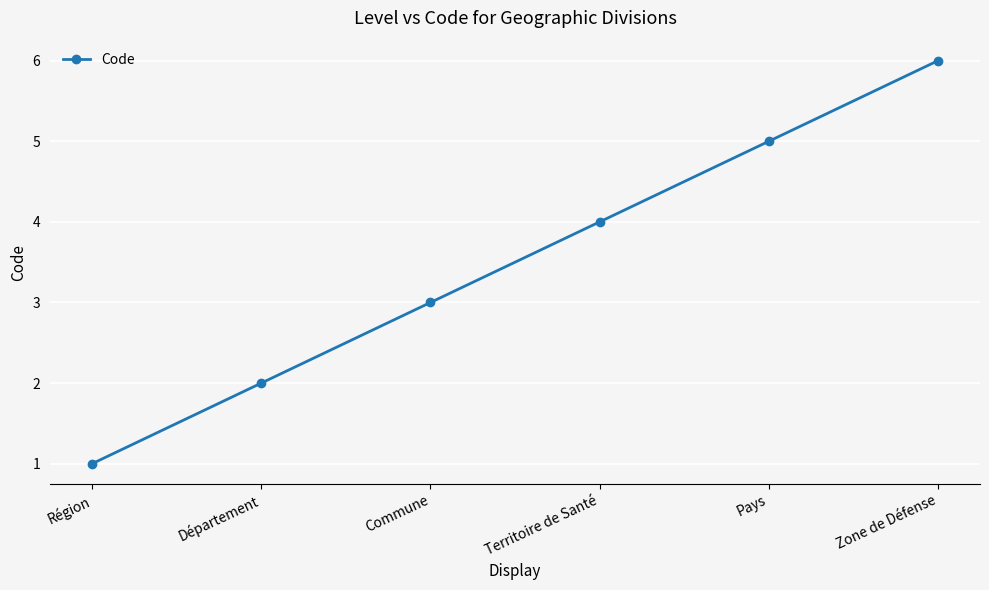

What is the label of the 6th point from the right?

Région